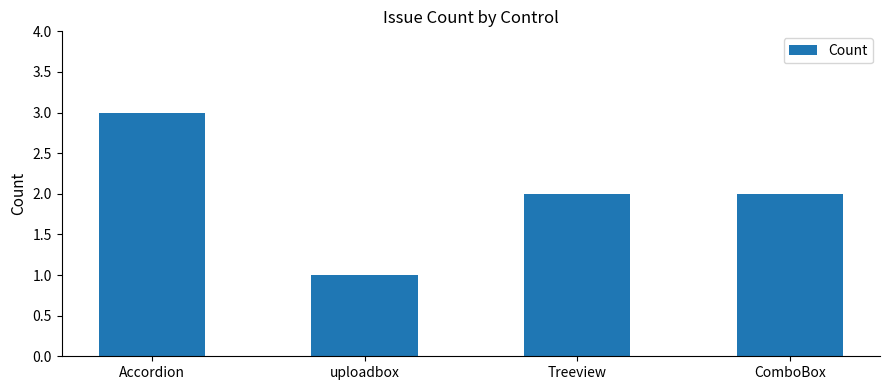

Reading left to right, what are all the values shown in this chart?

3	1	2	2